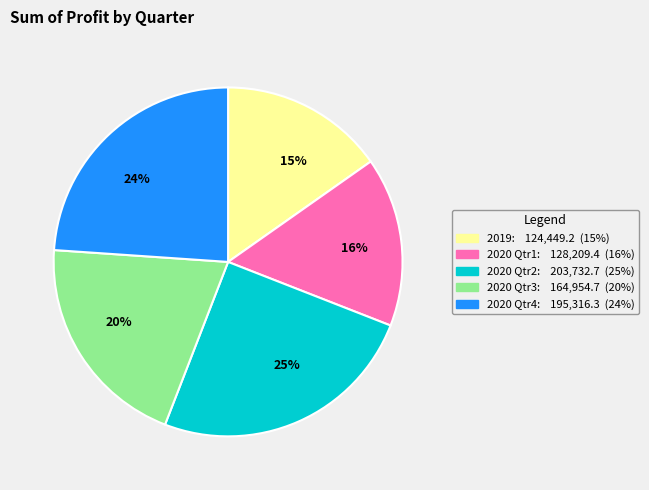

Do 25% and 24% together represent more than half of the pie?

No